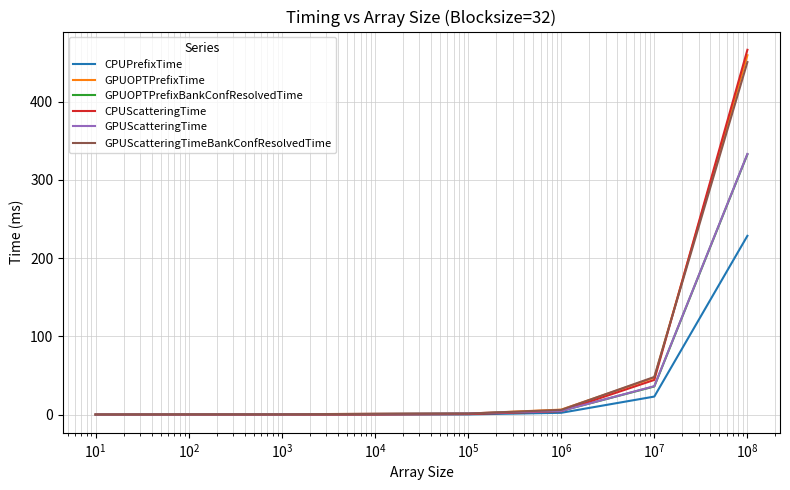

Which series has the widest spread of values?

CPUScatteringTime